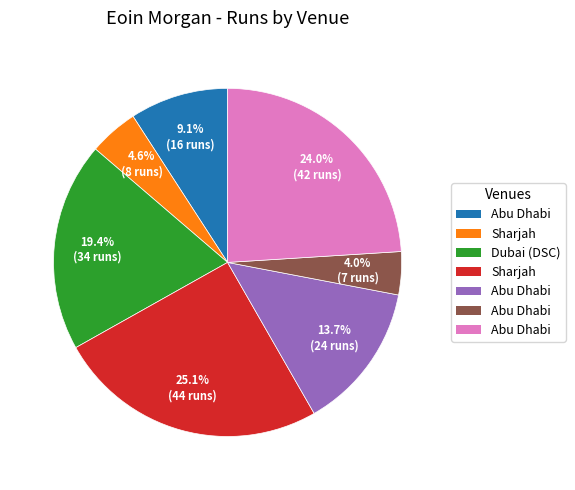

Is there a majority slice in this chart?

No